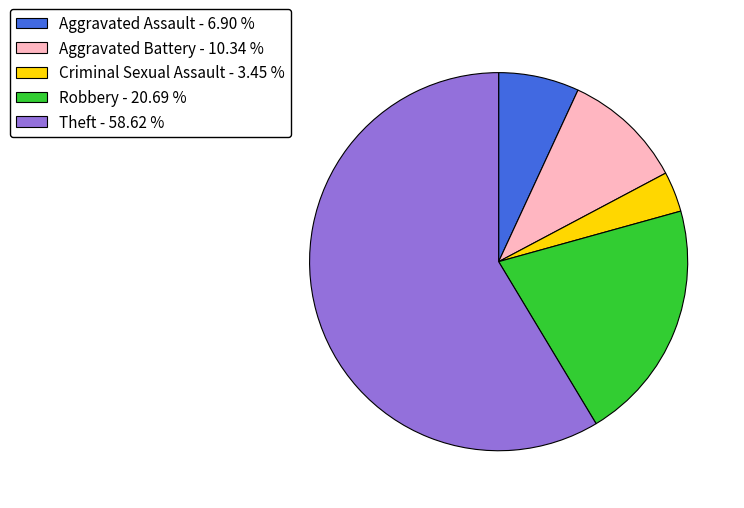

Which slice is the smallest?

Criminal Sexual Assault